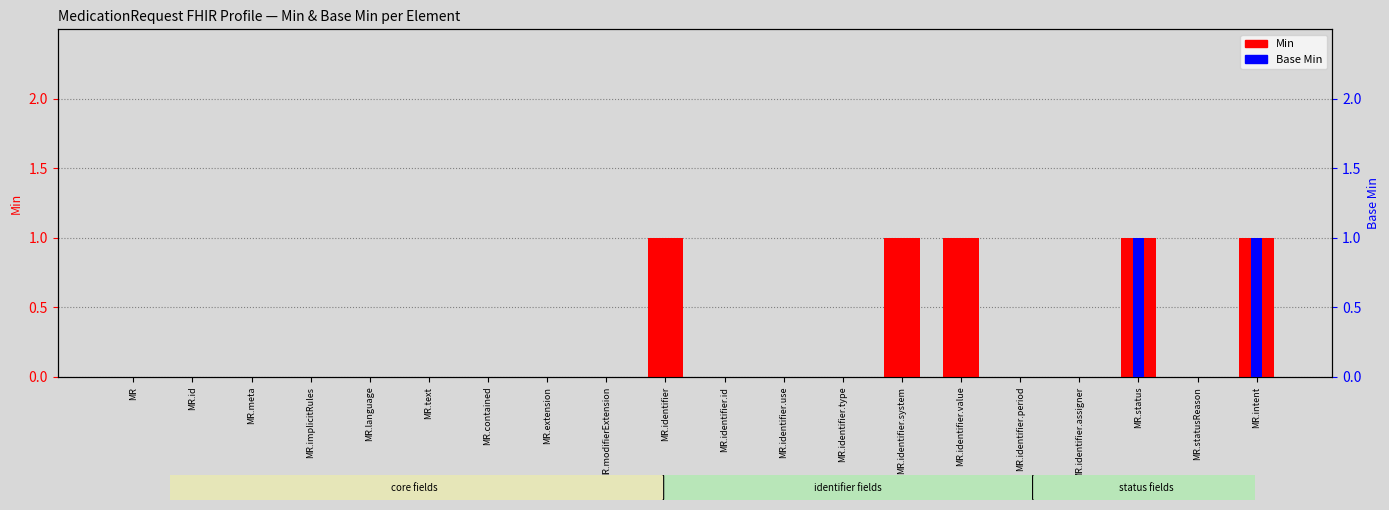

Does the chart contain any negative values?

No